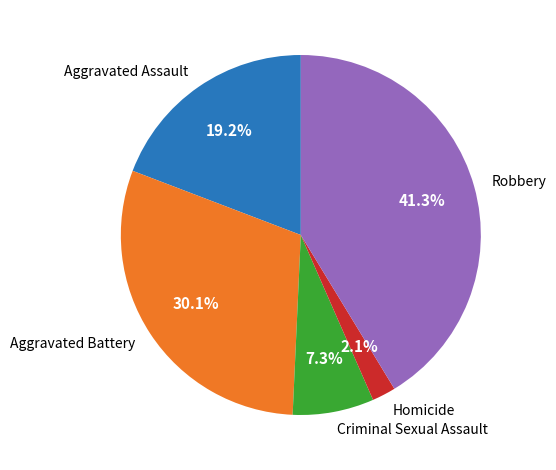

Which slice is the smallest?

Homicide